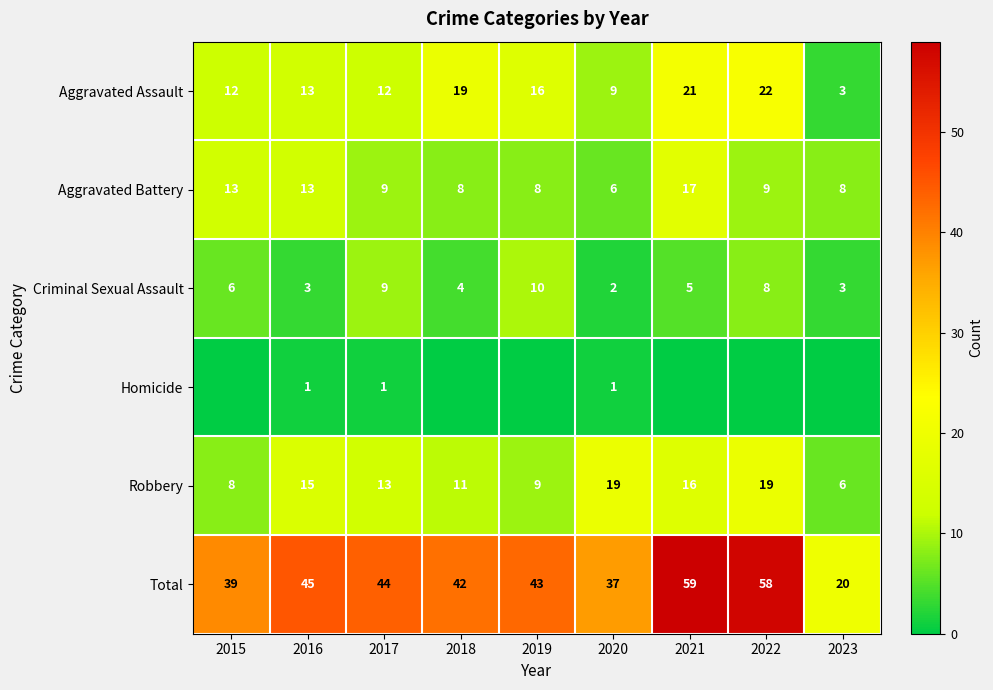

What is the spread (max minus min) of values at 2020?

36